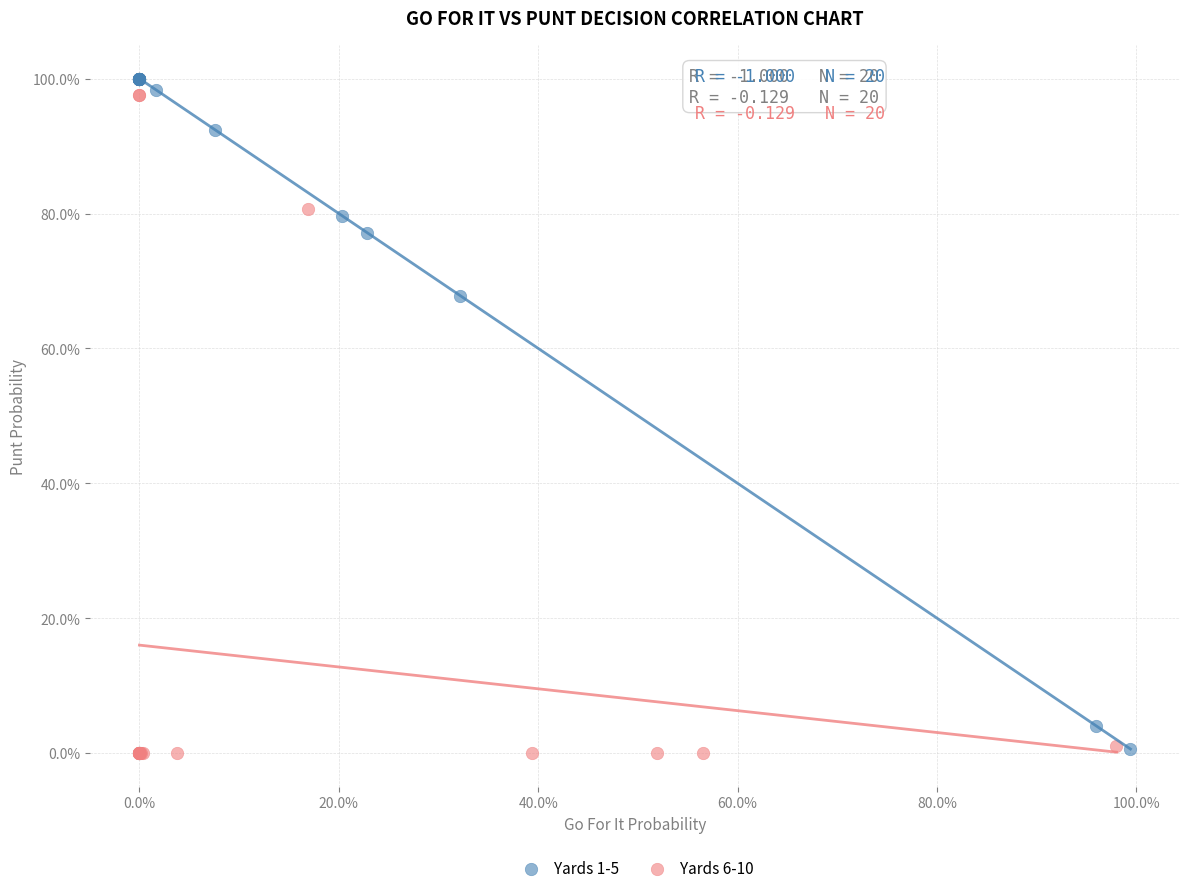

Which series has the largest Y range (max minus min)?

Yards 1-5